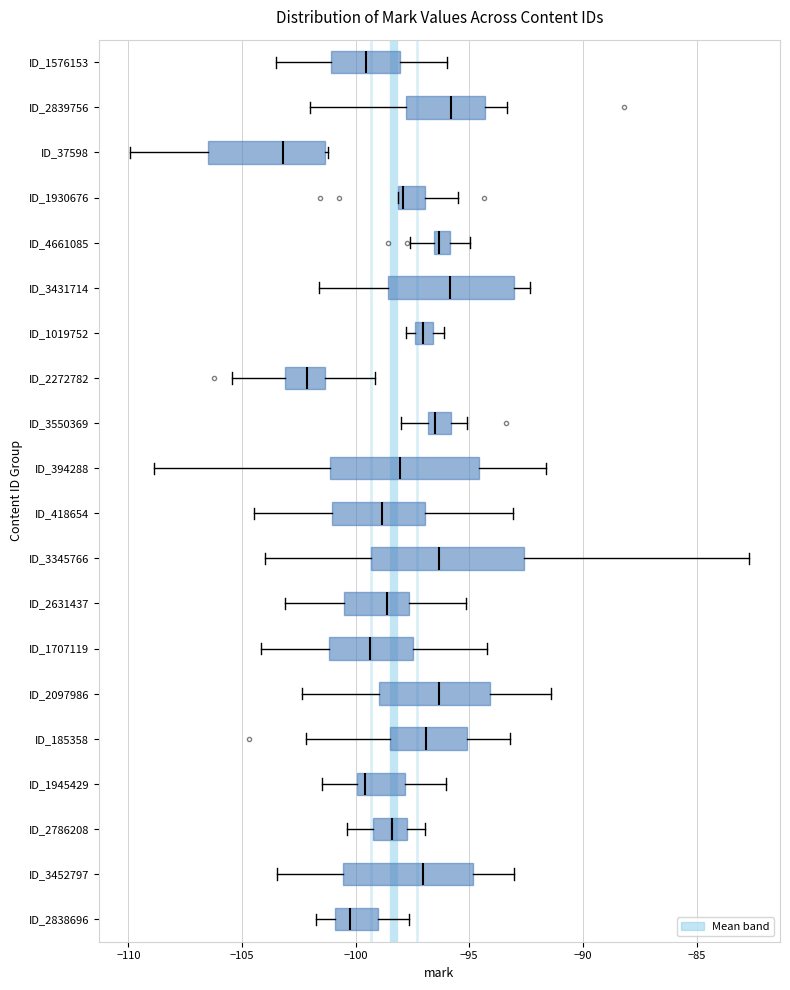

Where is the right edge of the box for ID_1930676 on the x-axis? The values are not printed on the chart, so give them approximately, as read against the axis.

-97.0